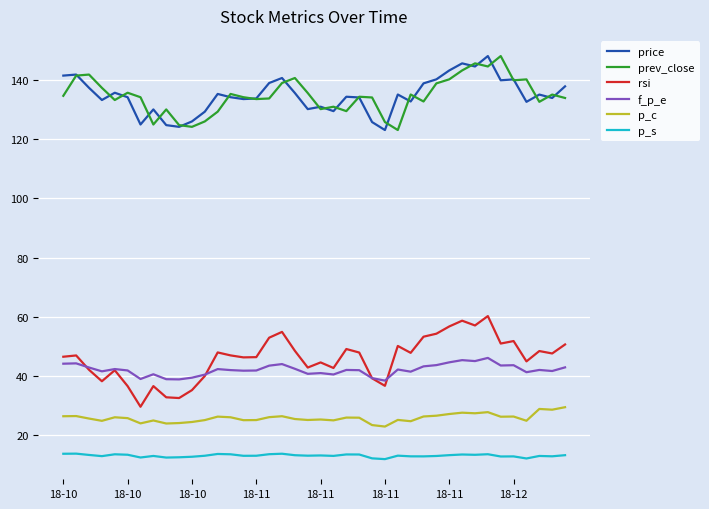

What is the minimum value shown in the chart?

12.0